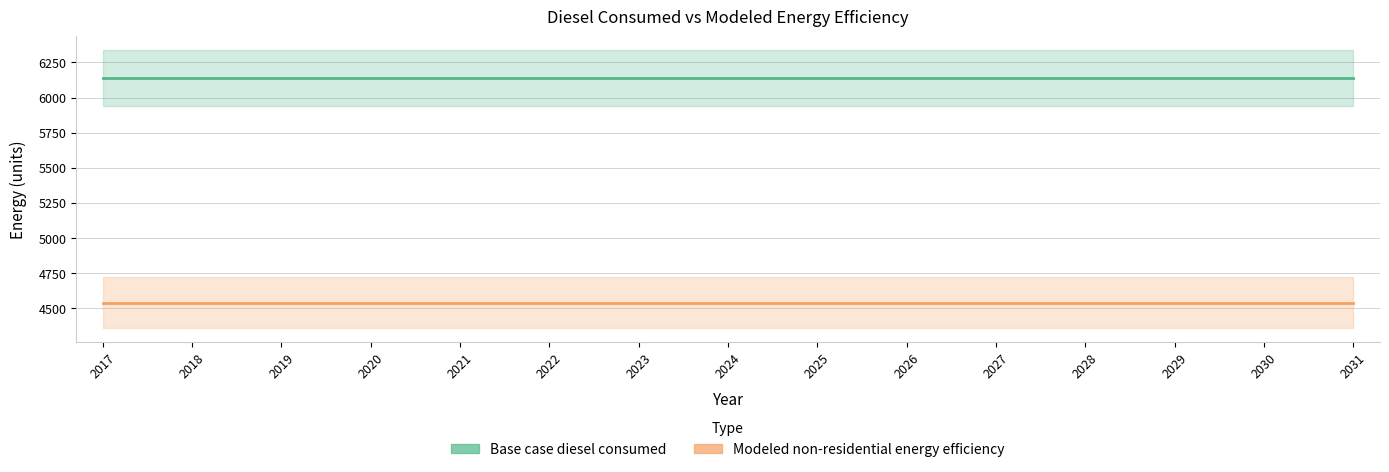

The value of Base case diesel consumed (mean) at 2022 is 6136.5. True or false?

True